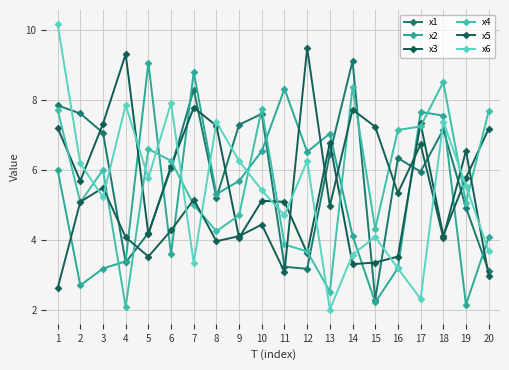

What is the average value of the x3 series?

5.7